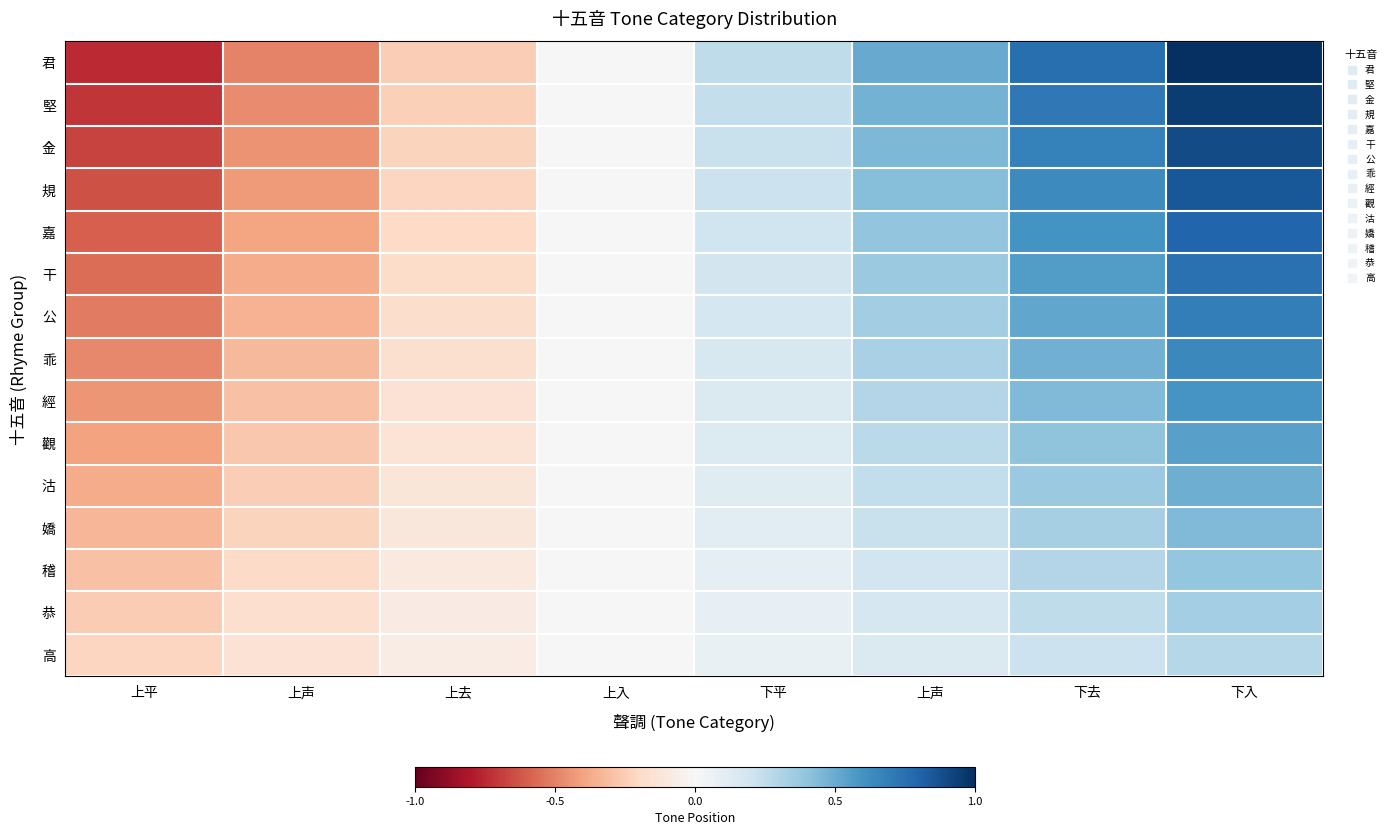

Reading right to left, extract all data points from this chart.

君: 下入=1.0	下去=0.8	上声=0.5	下平=0.2	上入=0.0	上去=-0.2	上声=-0.5	上平=-0.8
堅: 下入=0.9	下去=0.7	上声=0.5	下平=0.2	上入=0.0	上去=-0.2	上声=-0.5	上平=-0.7
金: 下入=0.9	下去=0.7	上声=0.4	下平=0.2	上入=0.0	上去=-0.2	上声=-0.4	上平=-0.7
規: 下入=0.8	下去=0.6	上声=0.4	下平=0.2	上入=0.0	上去=-0.2	上声=-0.4	上平=-0.6
嘉: 下入=0.8	下去=0.6	上声=0.4	下平=0.2	上入=0.0	上去=-0.2	上声=-0.4	上平=-0.6
干: 下入=0.7	下去=0.6	上声=0.4	下平=0.2	上入=0.0	上去=-0.2	上声=-0.4	上平=-0.6
公: 下入=0.7	下去=0.5	上声=0.3	下平=0.2	上入=0.0	上去=-0.2	上声=-0.3	上平=-0.5
乖: 下入=0.6	下去=0.5	上声=0.3	下平=0.2	上入=0.0	上去=-0.2	上声=-0.3	上平=-0.5
經: 下入=0.6	下去=0.4	上声=0.3	下平=0.1	上入=0.0	上去=-0.1	上声=-0.3	上平=-0.4
觀: 下入=0.5	下去=0.4	上声=0.3	下平=0.1	上入=0.0	上去=-0.1	上声=-0.3	上平=-0.4
沽: 下入=0.5	下去=0.4	上声=0.2	下平=0.1	上入=0.0	上去=-0.1	上声=-0.2	上平=-0.4
嬌: 下入=0.4	下去=0.3	上声=0.2	下平=0.1	上入=0.0	上去=-0.1	上声=-0.2	上平=-0.3
稽: 下入=0.4	下去=0.3	上声=0.2	下平=0.1	上入=0.0	上去=-0.1	上声=-0.2	上平=-0.3
恭: 下入=0.3	下去=0.3	上声=0.2	下平=0.1	上入=0.0	上去=-0.1	上声=-0.2	上平=-0.3
高: 下入=0.3	下去=0.2	上声=0.1	下平=0.1	上入=0.0	上去=-0.1	上声=-0.1	上平=-0.2